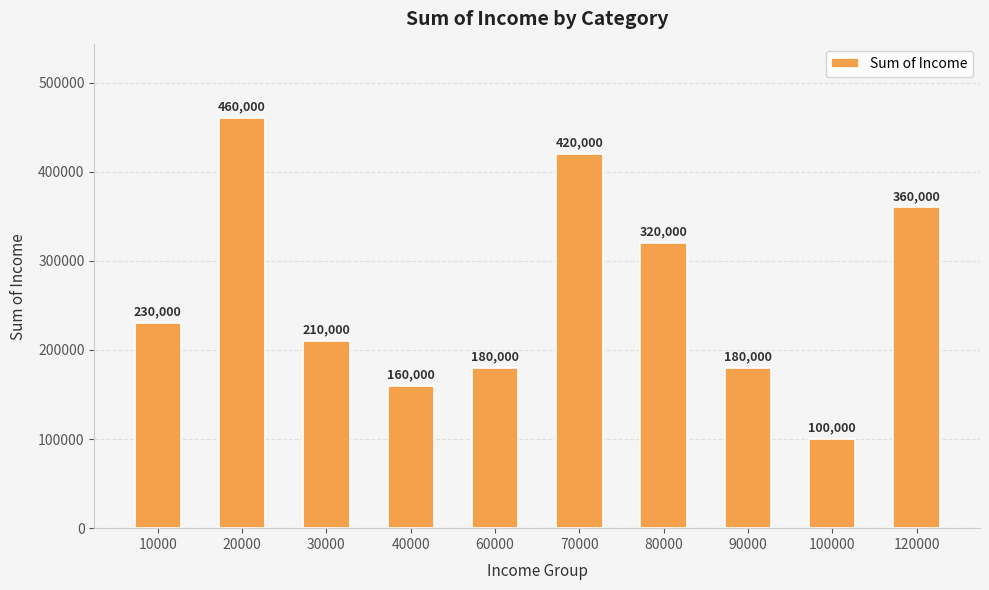

What is the maximum value shown in the chart?

460000